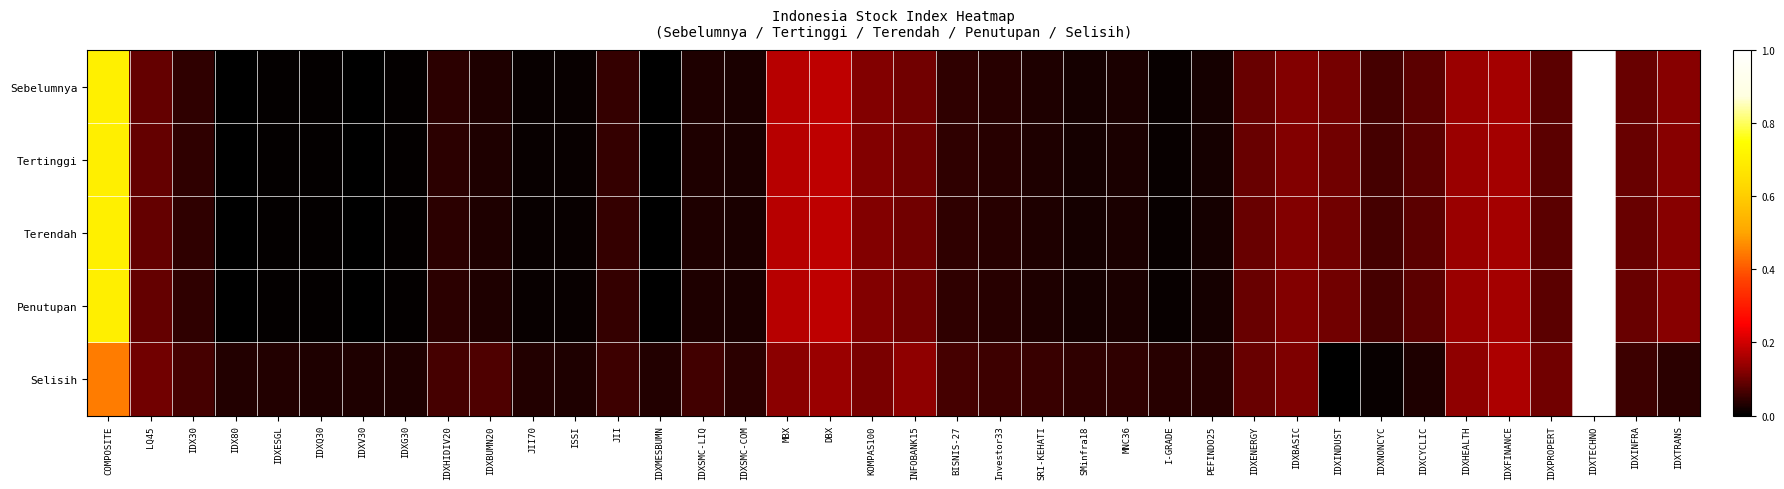

Reading left to right, what are all the values shown in this chart?

Sebelumnya: COMPOSITE=0.7	LQ45=0.1	IDX30=0.0	IDX80=0.0	IDXESGL=0.0	IDXQ30=0.0	IDXV30=0.0	IDXG30=0.0	IDXHIDIV20=0.0	IDXBUMN20=0.0	JII70=0.0	ISSI=0.0	JII=0.1	IDXMESBUMN=0.0	IDXSMC-LIQ=0.0	IDXSMC-COM=0.0	MBX=0.2	DBX=0.2	KOMPAS100=0.1	INFOBANK15=0.1	BISNIS-27=0.0	Investor33=0.0	SRI-KEHATI=0.0	SMinfra18=0.0	MNC36=0.0	I-GRADE=0.0	PEFINDO25=0.0	IDXENERGY=0.1	IDXBASIC=0.1	IDXINDUST=0.1	IDXNONCYC=0.1	IDXCYCLIC=0.1	IDXHEALTH=0.1	IDXFINANCE=0.2	IDXPROPERT=0.1	IDXTECHNO=1.0	IDXINFRA=0.1	IDXTRANS=0.1
Tertinggi: COMPOSITE=0.7	LQ45=0.1	IDX30=0.0	IDX80=0.0	IDXESGL=0.0	IDXQ30=0.0	IDXV30=0.0	IDXG30=0.0	IDXHIDIV20=0.0	IDXBUMN20=0.0	JII70=0.0	ISSI=0.0	JII=0.1	IDXMESBUMN=0.0	IDXSMC-LIQ=0.0	IDXSMC-COM=0.0	MBX=0.2	DBX=0.2	KOMPAS100=0.1	INFOBANK15=0.1	BISNIS-27=0.0	Investor33=0.0	SRI-KEHATI=0.0	SMinfra18=0.0	MNC36=0.0	I-GRADE=0.0	PEFINDO25=0.0	IDXENERGY=0.1	IDXBASIC=0.1	IDXINDUST=0.1	IDXNONCYC=0.1	IDXCYCLIC=0.1	IDXHEALTH=0.1	IDXFINANCE=0.2	IDXPROPERT=0.1	IDXTECHNO=1.0	IDXINFRA=0.1	IDXTRANS=0.1
Terendah: COMPOSITE=0.7	LQ45=0.1	IDX30=0.0	IDX80=0.0	IDXESGL=0.0	IDXQ30=0.0	IDXV30=0.0	IDXG30=0.0	IDXHIDIV20=0.0	IDXBUMN20=0.0	JII70=0.0	ISSI=0.0	JII=0.1	IDXMESBUMN=0.0	IDXSMC-LIQ=0.0	IDXSMC-COM=0.0	MBX=0.2	DBX=0.2	KOMPAS100=0.1	INFOBANK15=0.1	BISNIS-27=0.0	Investor33=0.0	SRI-KEHATI=0.0	SMinfra18=0.0	MNC36=0.0	I-GRADE=0.0	PEFINDO25=0.0	IDXENERGY=0.1	IDXBASIC=0.1	IDXINDUST=0.1	IDXNONCYC=0.1	IDXCYCLIC=0.1	IDXHEALTH=0.1	IDXFINANCE=0.2	IDXPROPERT=0.1	IDXTECHNO=1.0	IDXINFRA=0.1	IDXTRANS=0.1
Penutupan: COMPOSITE=0.7	LQ45=0.1	IDX30=0.0	IDX80=0.0	IDXESGL=0.0	IDXQ30=0.0	IDXV30=0.0	IDXG30=0.0	IDXHIDIV20=0.0	IDXBUMN20=0.0	JII70=0.0	ISSI=0.0	JII=0.1	IDXMESBUMN=0.0	IDXSMC-LIQ=0.0	IDXSMC-COM=0.0	MBX=0.2	DBX=0.2	KOMPAS100=0.1	INFOBANK15=0.1	BISNIS-27=0.0	Investor33=0.0	SRI-KEHATI=0.0	SMinfra18=0.0	MNC36=0.0	I-GRADE=0.0	PEFINDO25=0.0	IDXENERGY=0.1	IDXBASIC=0.1	IDXINDUST=0.1	IDXNONCYC=0.1	IDXCYCLIC=0.1	IDXHEALTH=0.1	IDXFINANCE=0.2	IDXPROPERT=0.1	IDXTECHNO=1.0	IDXINFRA=0.1	IDXTRANS=0.1
Selisih: COMPOSITE=0.4	LQ45=0.1	IDX30=0.1	IDX80=0.0	IDXESGL=0.0	IDXQ30=0.0	IDXV30=0.0	IDXG30=0.0	IDXHIDIV20=0.1	IDXBUMN20=0.1	JII70=0.0	ISSI=0.0	JII=0.1	IDXMESBUMN=0.0	IDXSMC-LIQ=0.1	IDXSMC-COM=0.0	MBX=0.1	DBX=0.1	KOMPAS100=0.1	INFOBANK15=0.1	BISNIS-27=0.1	Investor33=0.1	SRI-KEHATI=0.1	SMinfra18=0.0	MNC36=0.0	I-GRADE=0.0	PEFINDO25=0.0	IDXENERGY=0.1	IDXBASIC=0.1	IDXINDUST=0.0	IDXNONCYC=0.0	IDXCYCLIC=0.0	IDXHEALTH=0.1	IDXFINANCE=0.2	IDXPROPERT=0.1	IDXTECHNO=1.0	IDXINFRA=0.1	IDXTRANS=0.0